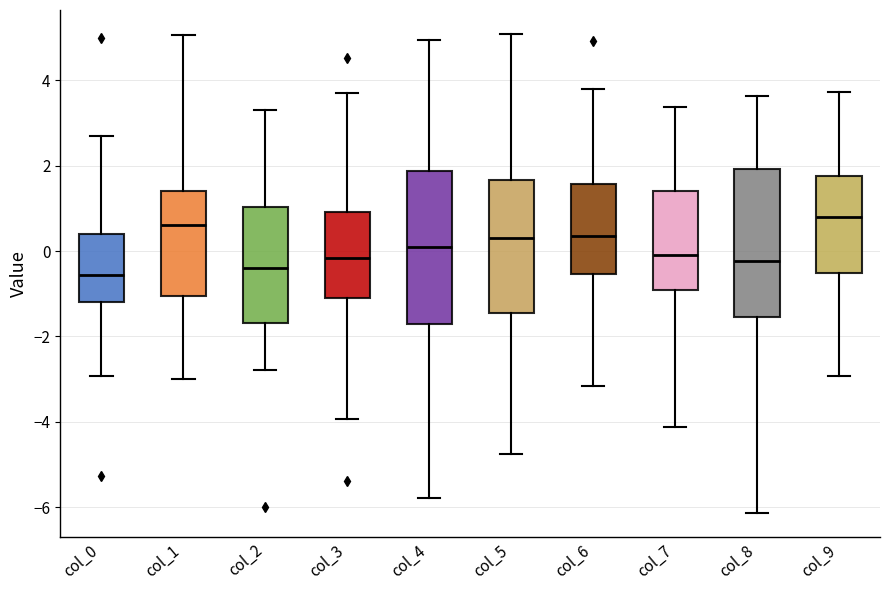

Where does the upper whisker of the box for col_3 end on the y-axis? The values are not printed on the chart, so give them approximately, as read against the axis.

3.8